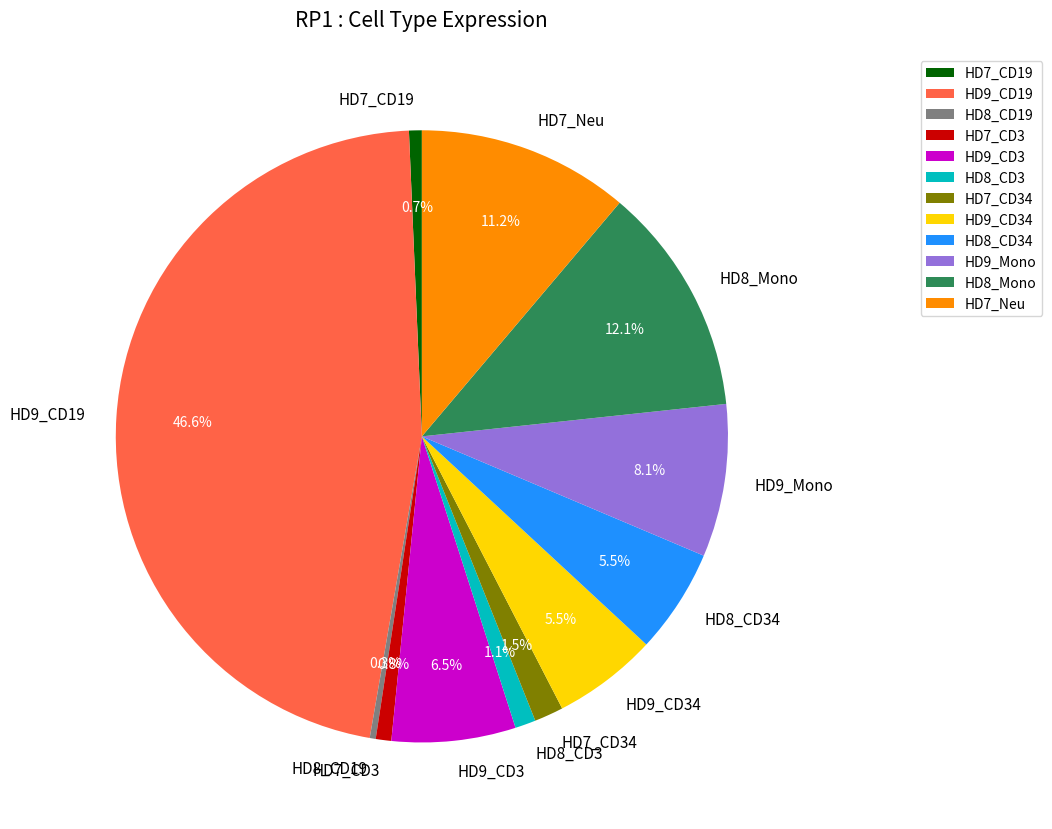

How many segments does this pie chart have?

12